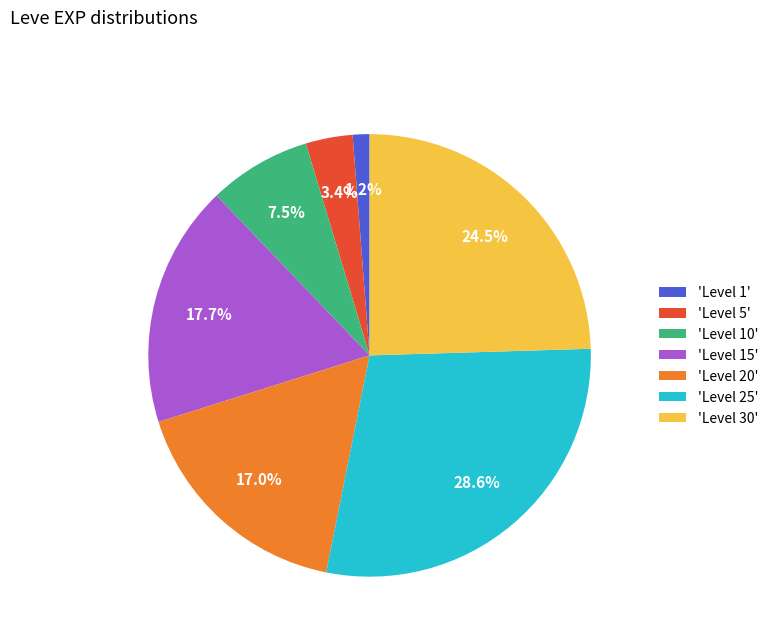

What is the total percentage of 'Level 1' and 'Level 30'?

25.7%